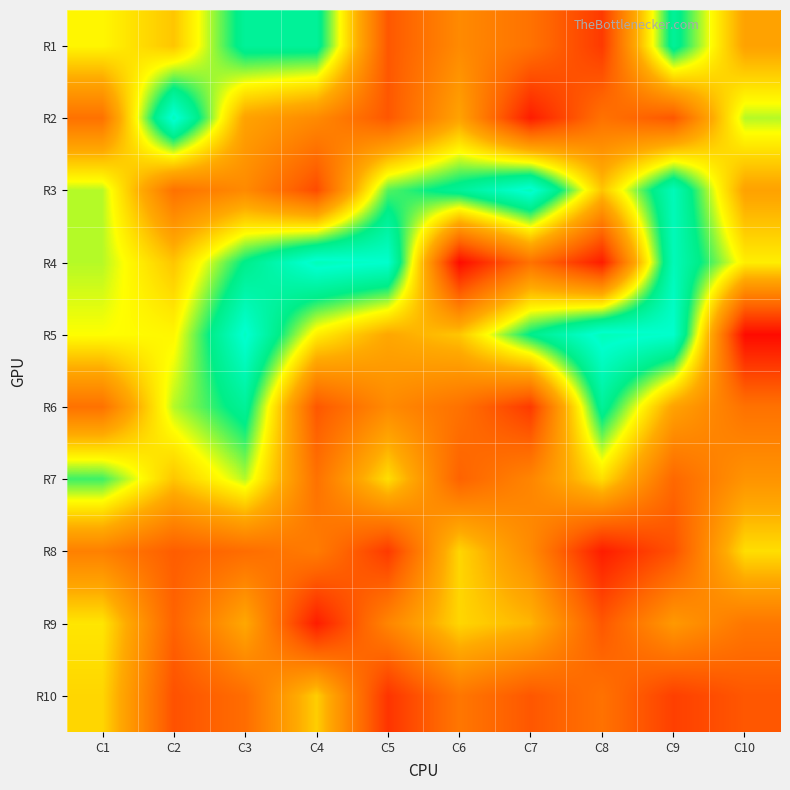

List the series in order of their peak value, lowest first.

R10, R8, R9, R7, R1, R6, R2, R3, R4, R5